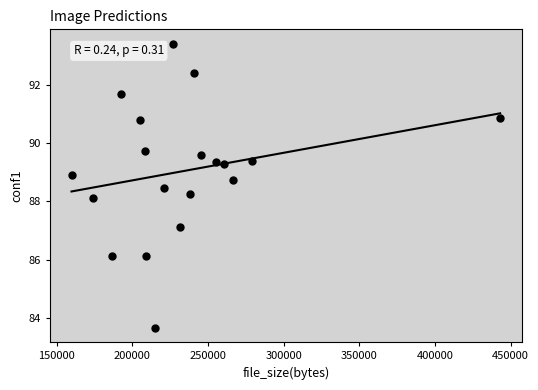

What is the range of X values (max minus min)?

283420.0